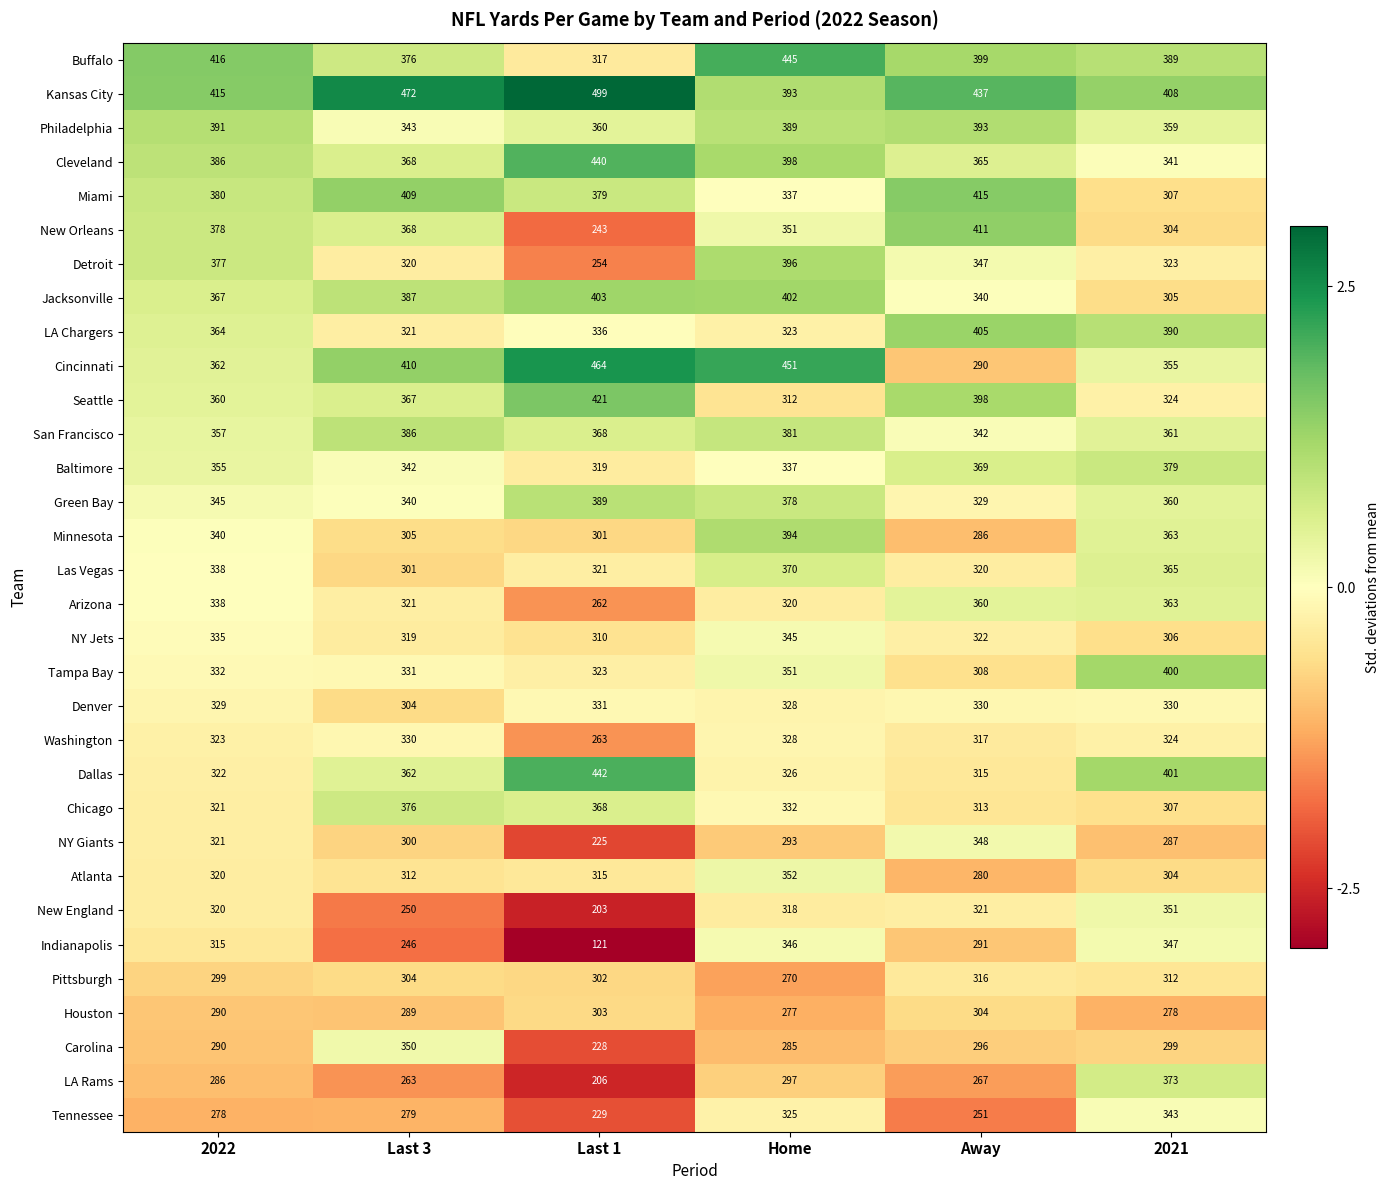

How many distinct data groups are displayed?

32